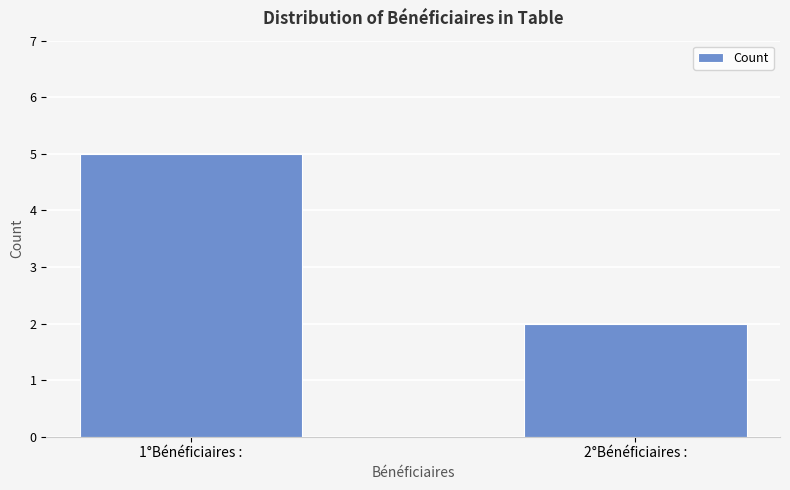

What is the change in value from 1°Bénéficiaires : to 2°Bénéficiaires :?

-3